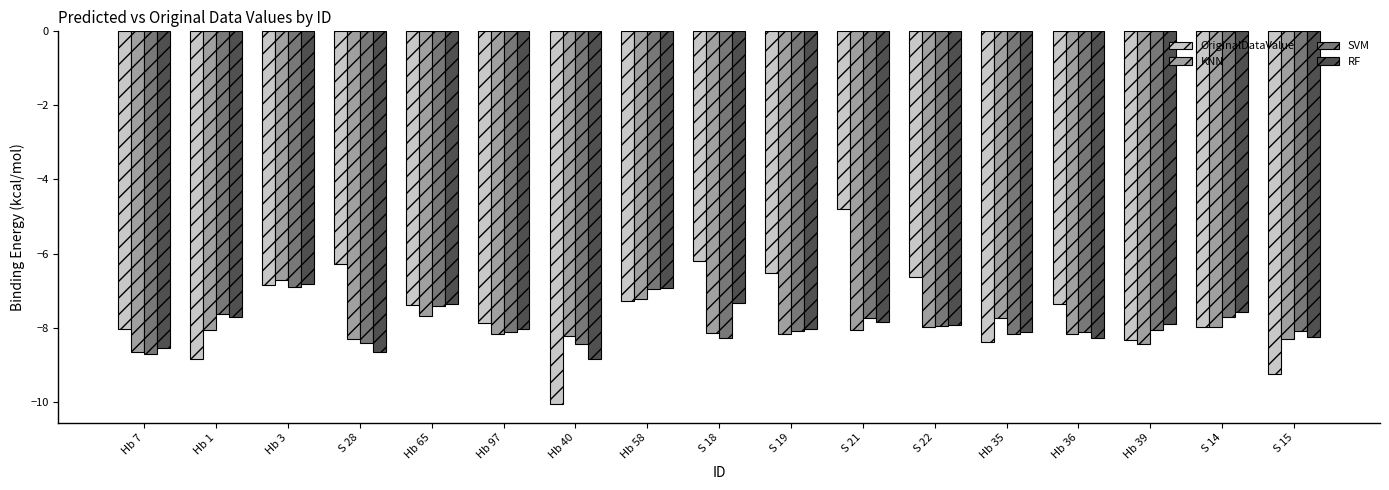

What is the minimum value shown in the chart?

-10.1